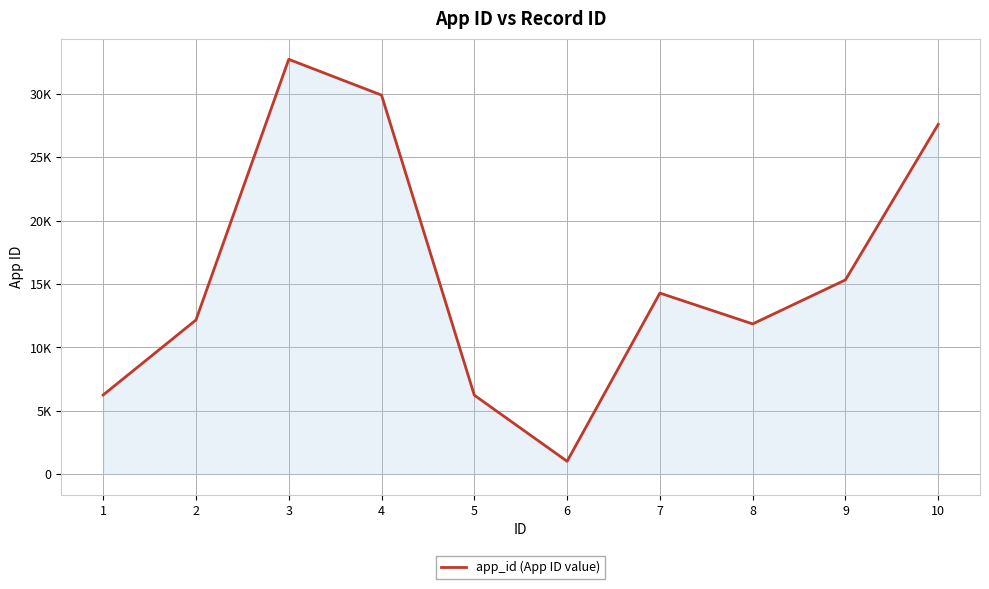

How many points are higher than both their immediate neighbors (excluding endpoints)?

2